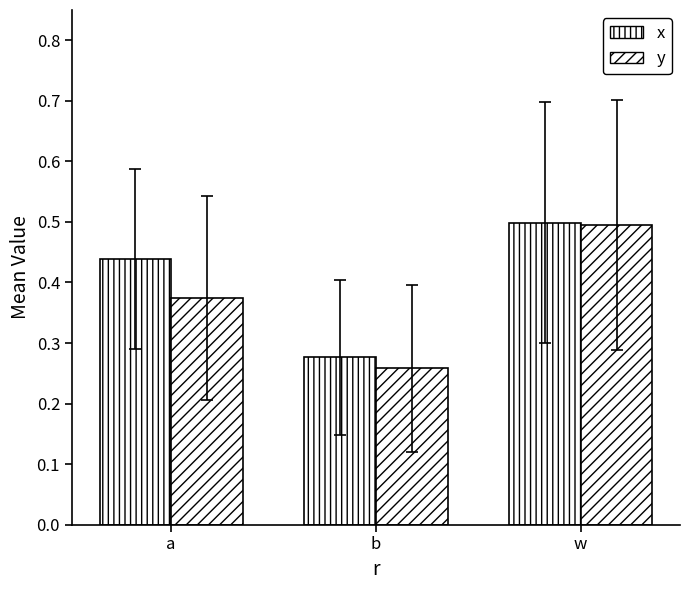

The value of x at a is 0.4. True or false?

True